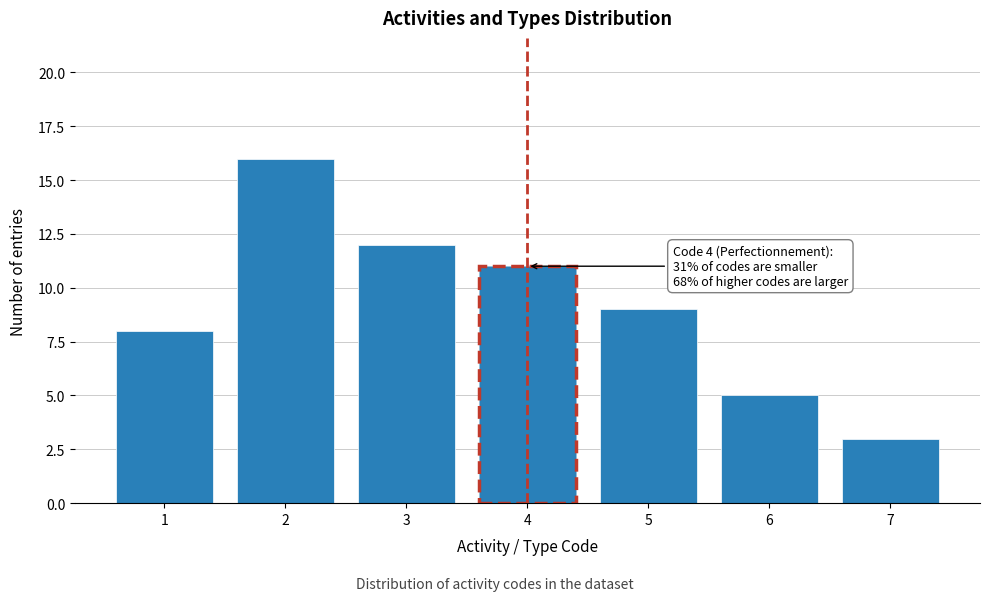

Reading right to left, transcribe all the data shown in this chart.

3	5	9	11	12	16	8